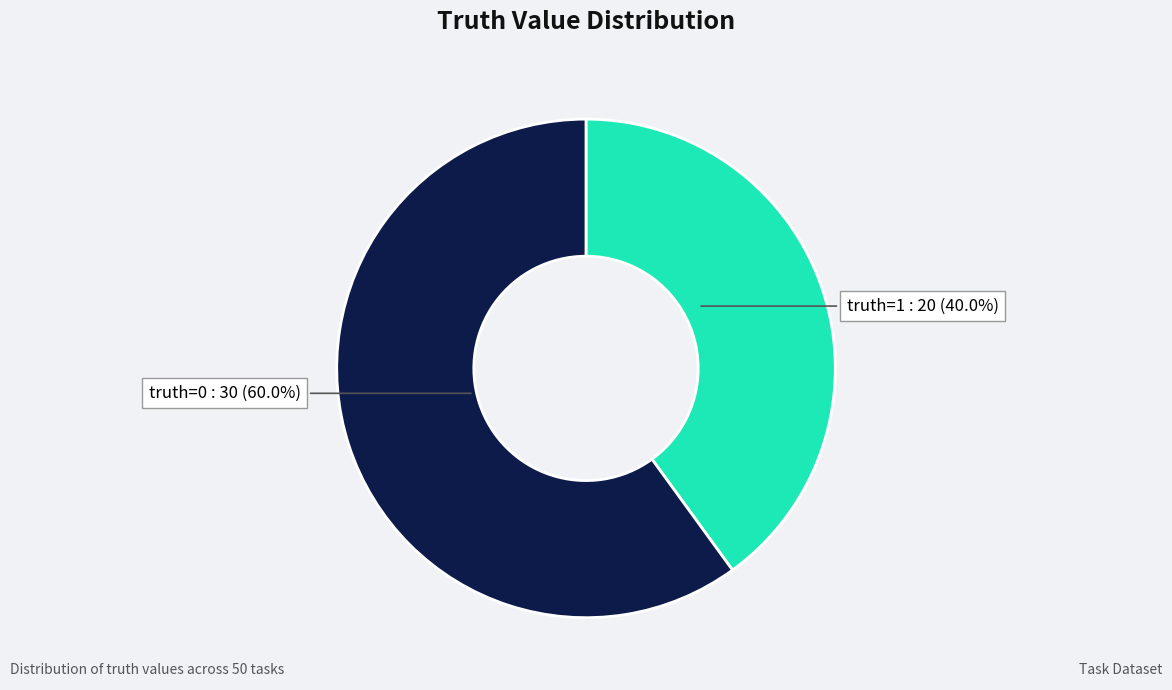

Does any single category account for the majority?

Yes